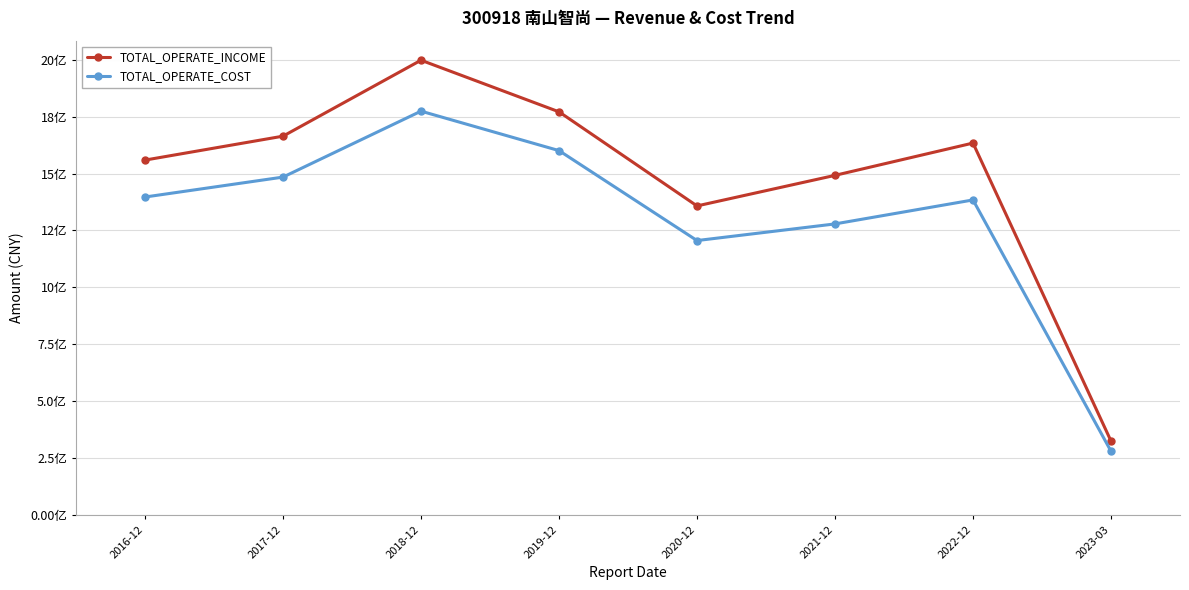

What is the greatest value displayed?

20.0